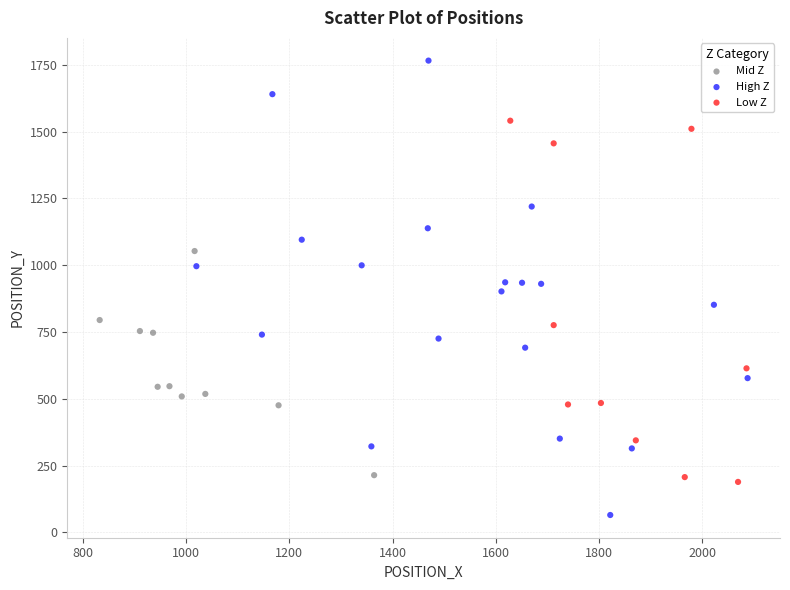

Which series has the widest spread of Y values?

High Z